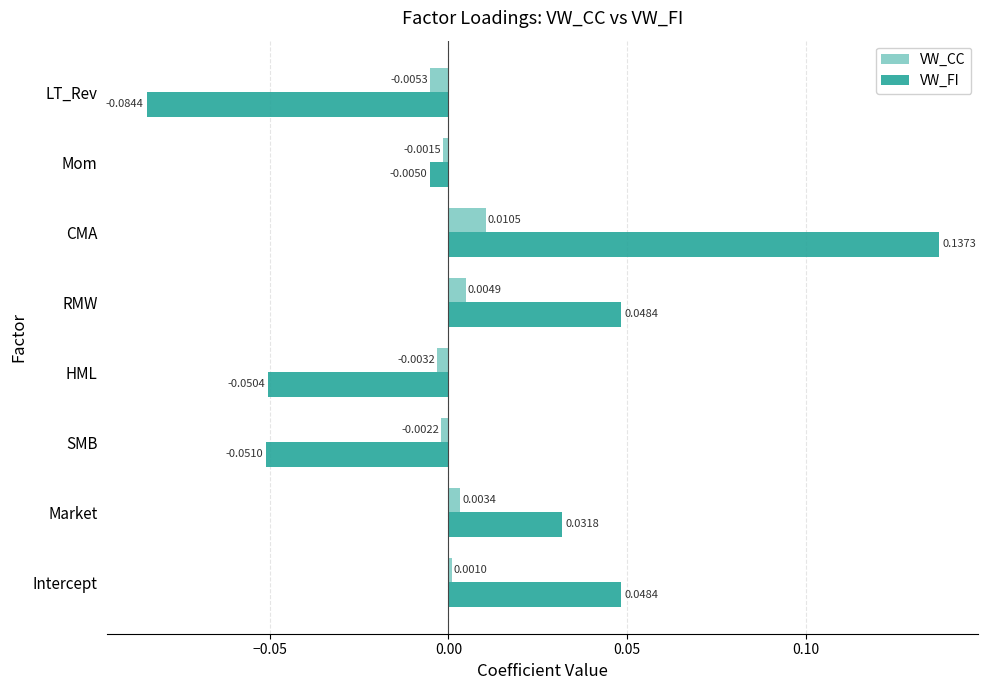

Which category has the lowest value in the VW_CC series?

LT_Rev